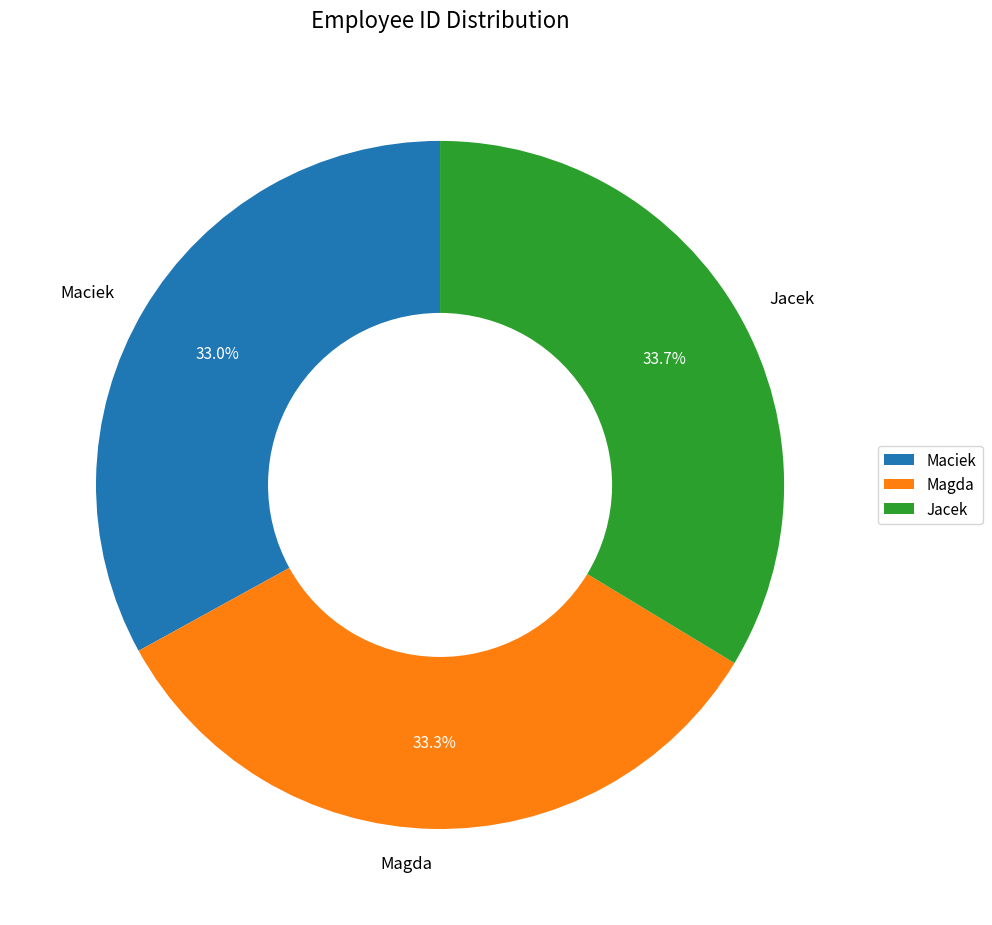

How many slices are in this pie chart?

3